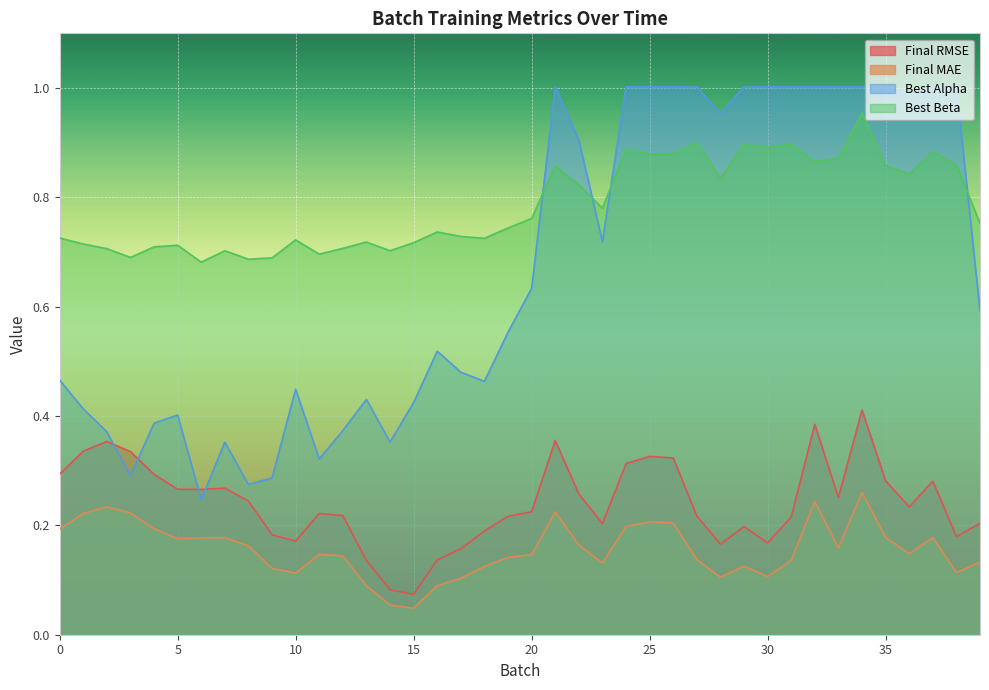

What is the difference between the Final MAE values at 21 and 13?

0.1